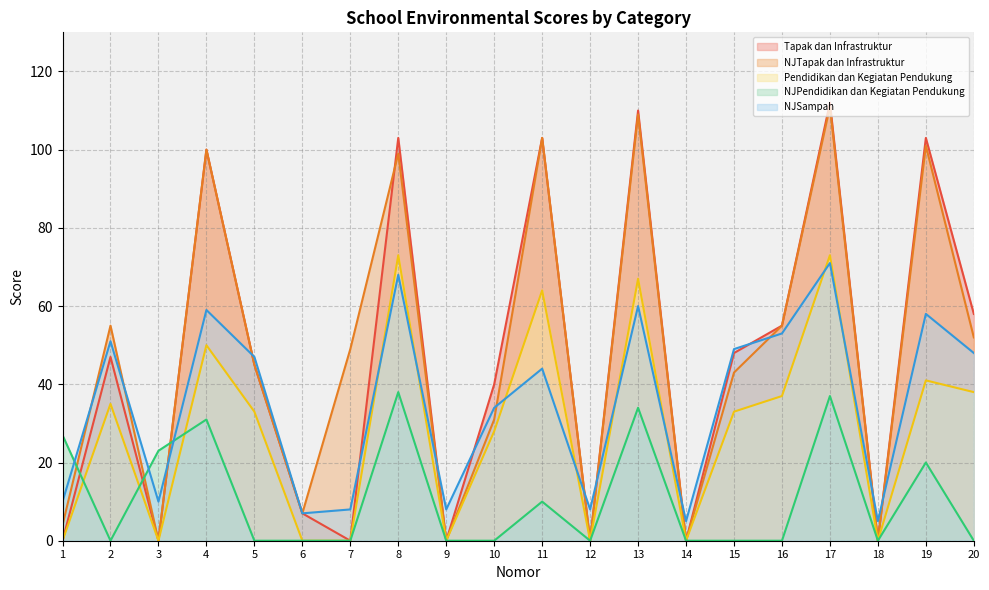

How many intersections are there between NJSampah and NJTapak dan Infrastruktur?

12